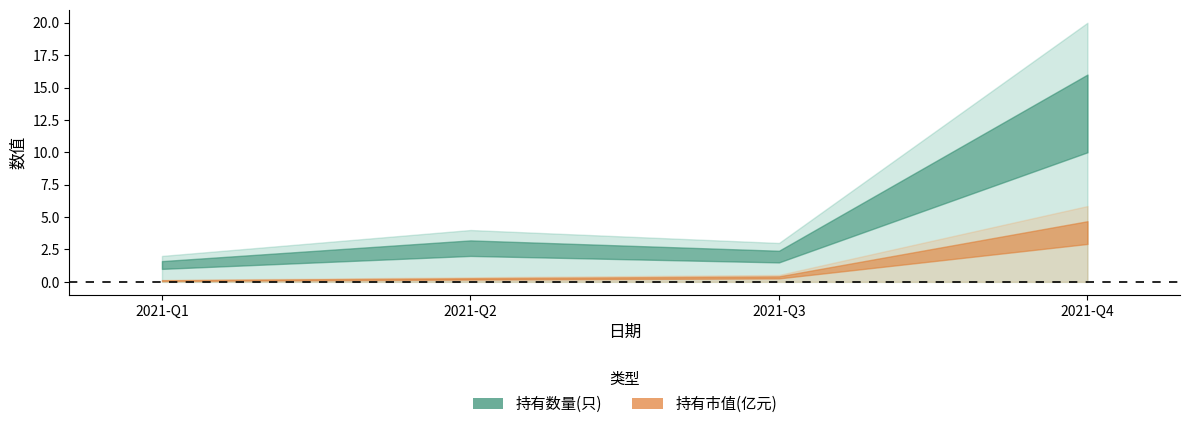

How many lines are shown in the chart?

2